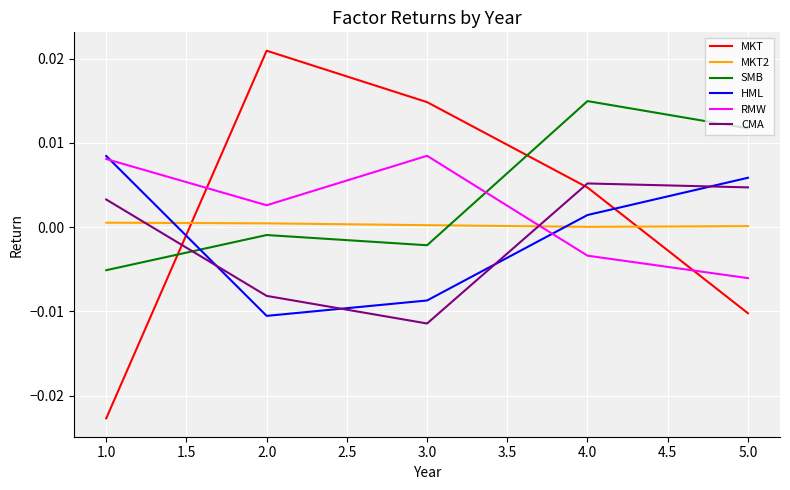

Which series has the largest range (max minus min)?

MKT